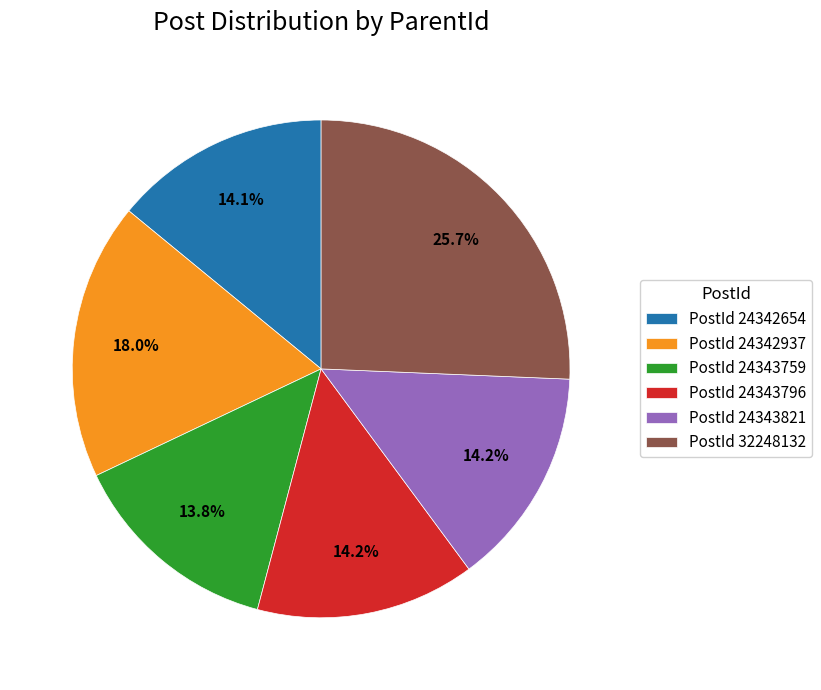

What portion of the pie excludes PostId 24342654?

85.9%